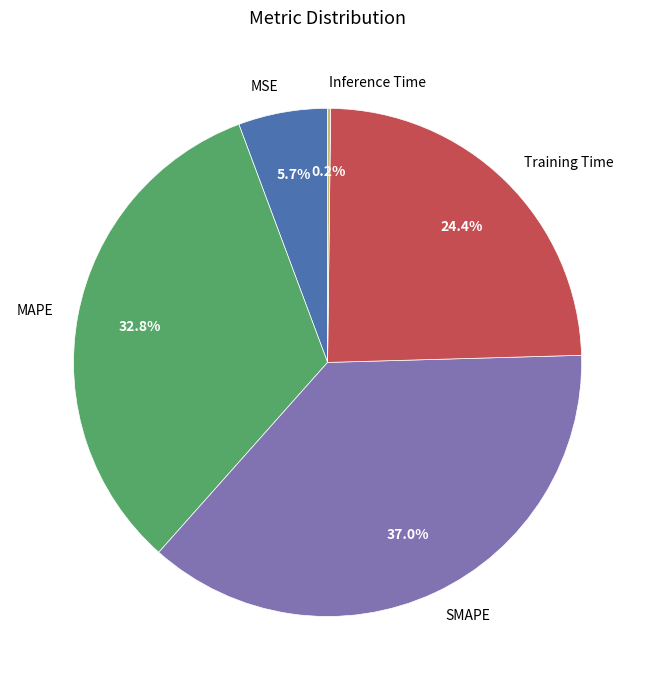

Is there any slice that represents more than half of the pie?

No